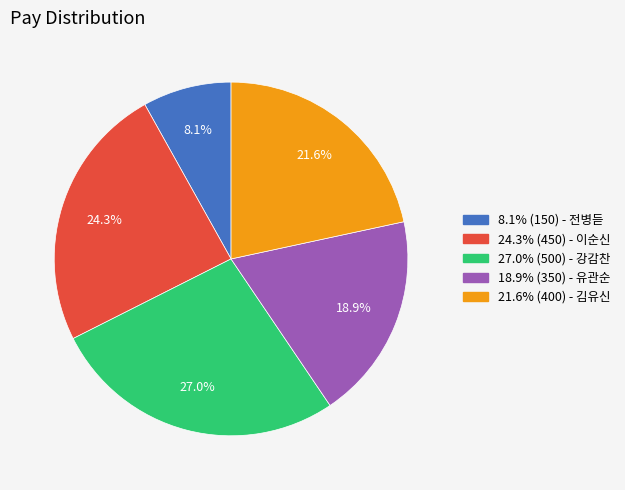

How many slices are in this pie chart?

5